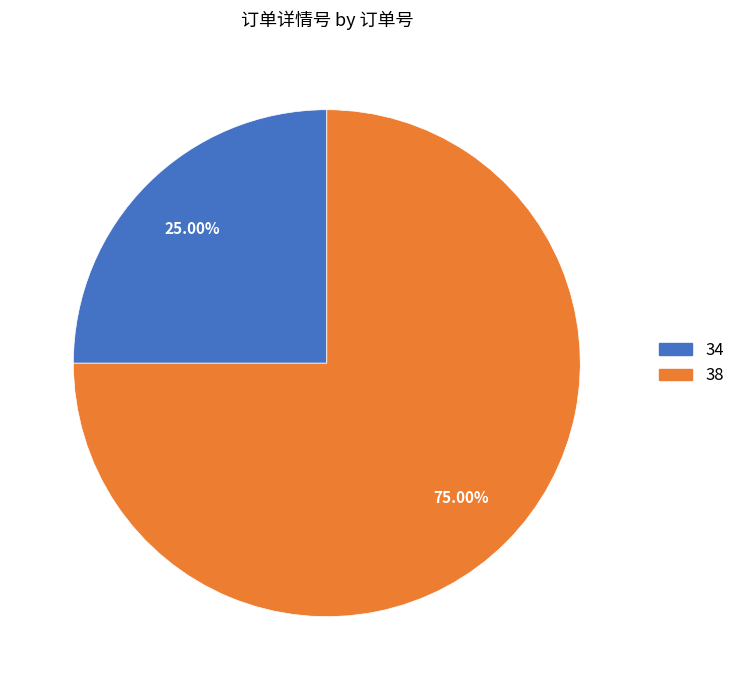

Which slice represents more than half of the pie?

38